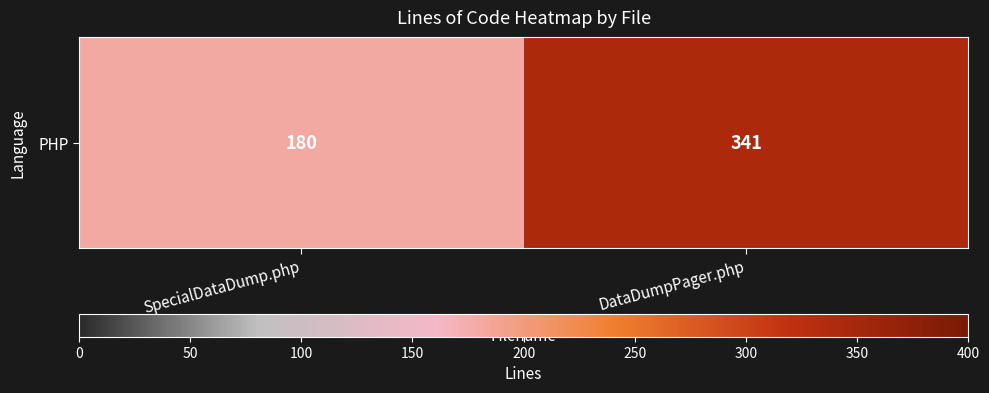

Reading left to right, what are all the values shown in this chart?

180	341